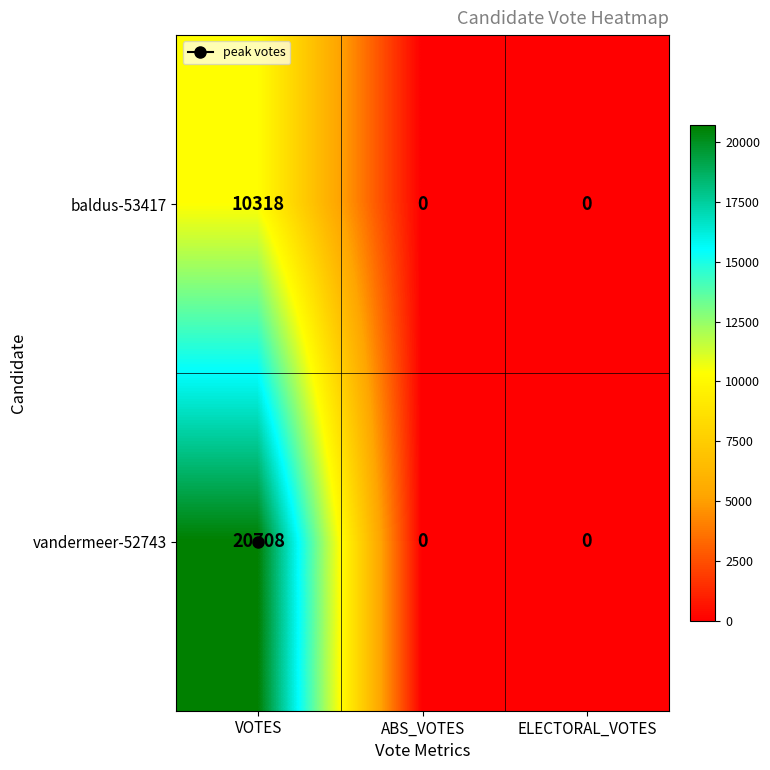

Which series changed the most between VOTES and ELECTORAL_VOTES?

vandermeer-52743